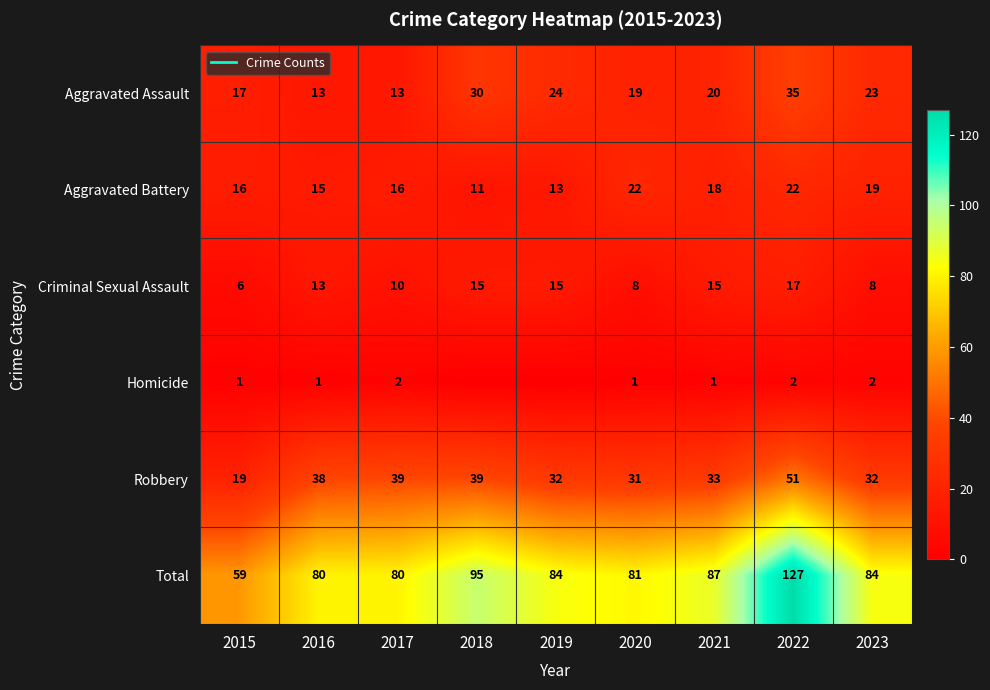

Is it true that Aggravated Battery equals 6 at 2023?

False